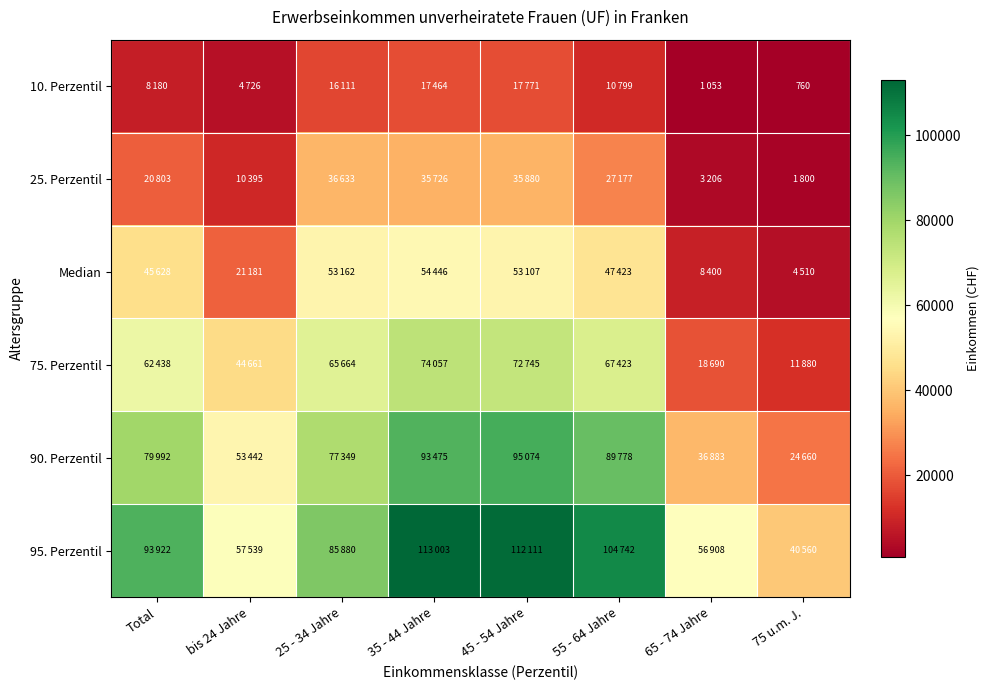

What is the difference between the 10. Perzentil values at Total and 45 - 54 Jahre?

9591